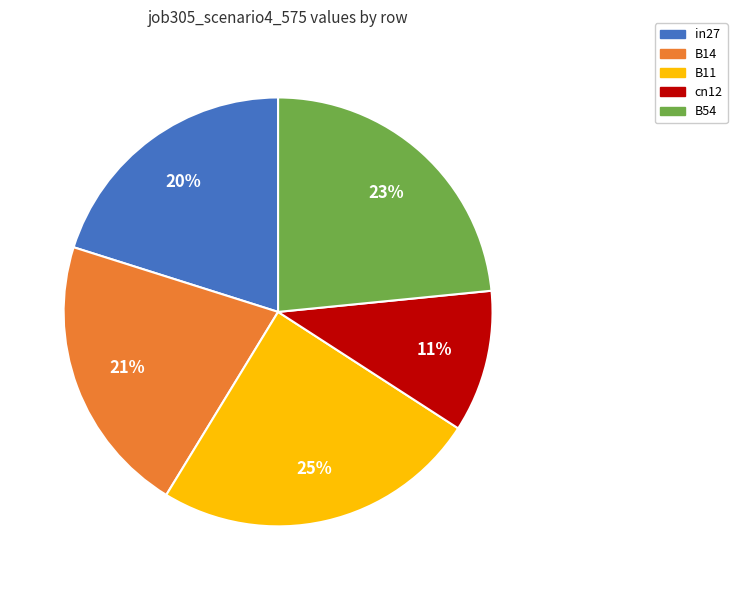

How many segments does this pie chart have?

5